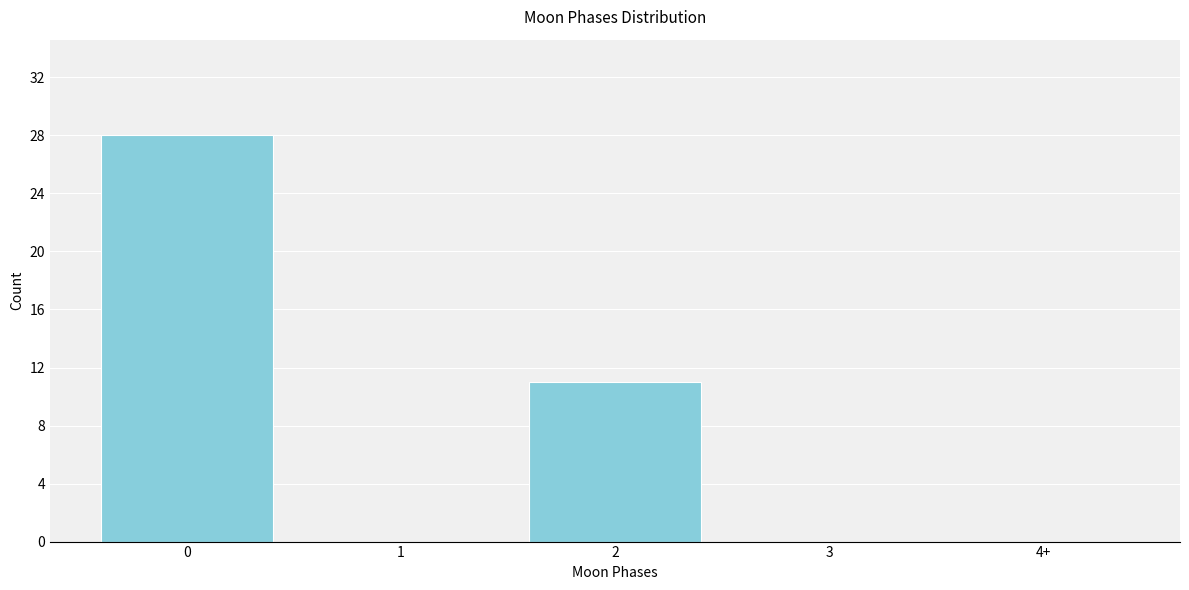

Reading left to right, extract all data points from this chart.

0=28	1=0	2=11	3=0	4+=0